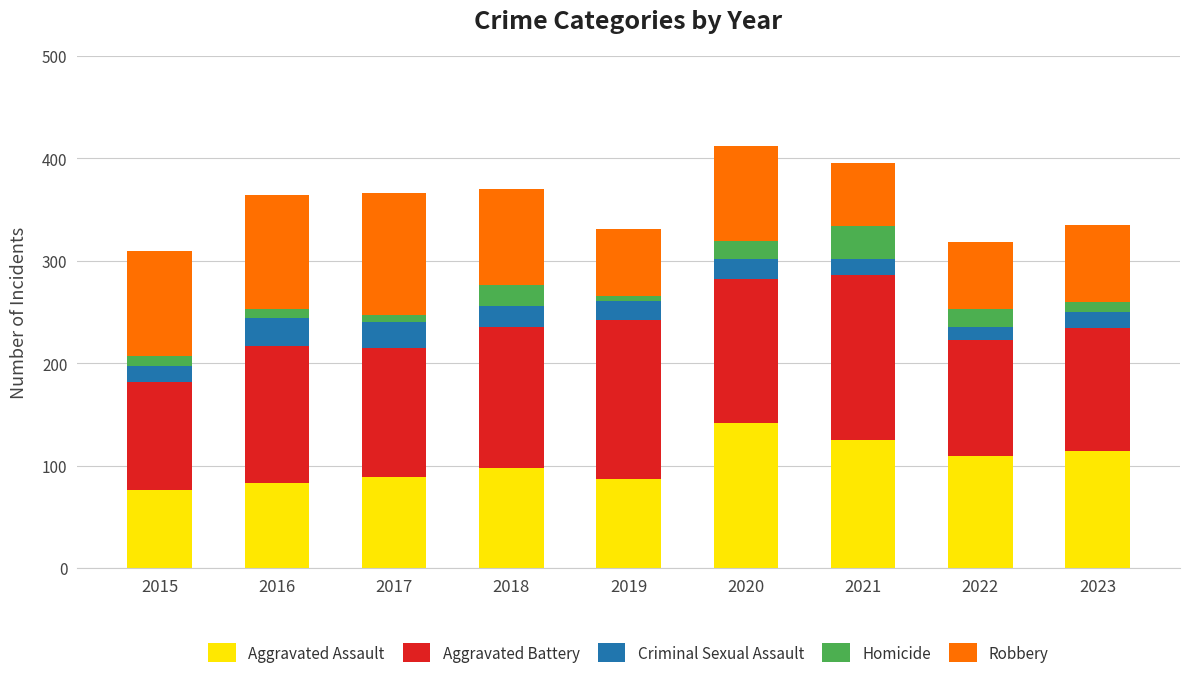

What is the lowest value of the Aggravated Assault series?

76